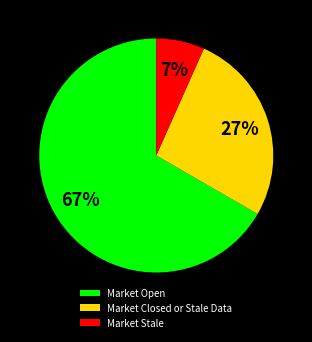

Rank the categories by value from highest to lowest.

Market Open, Market Closed or Stale Data, Market Stale